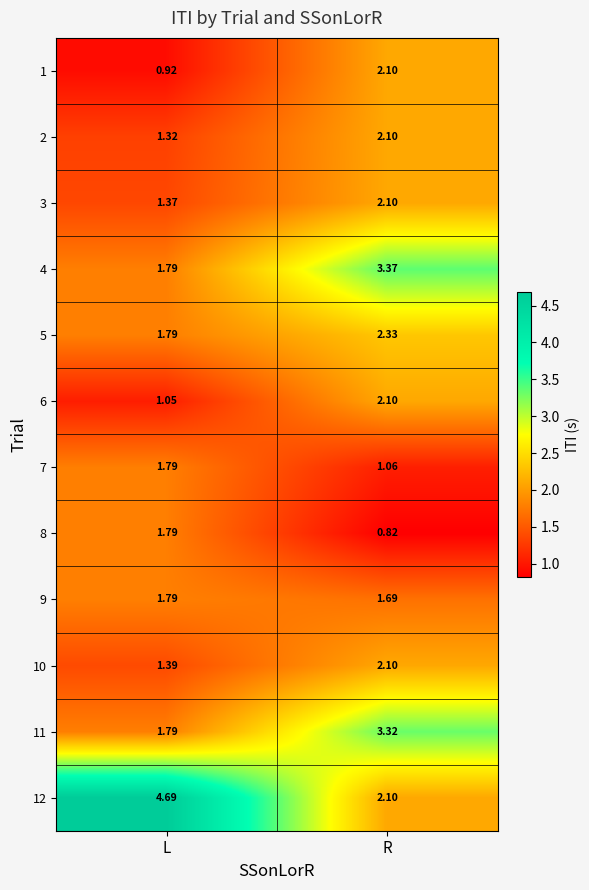

Which label corresponds to the smallest value in the chart?

R